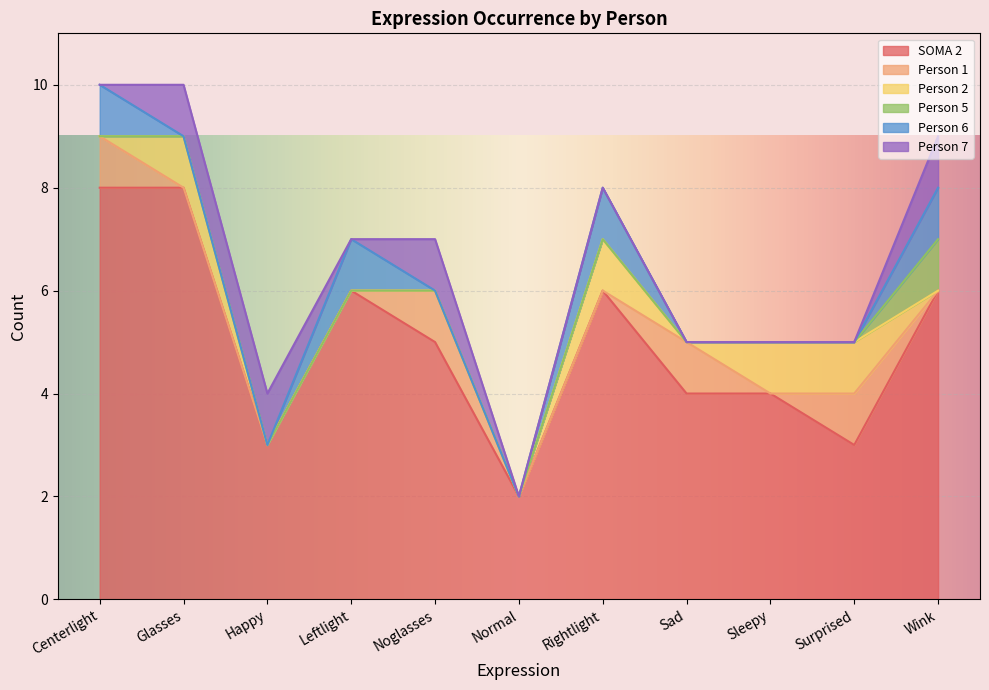

At how many categories does at least one series exceed 6?

2